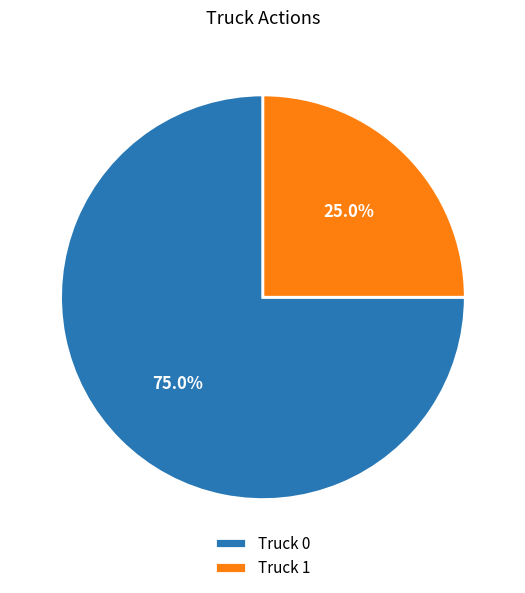

Between Truck 0 and Truck 1, which is larger?

Truck 0